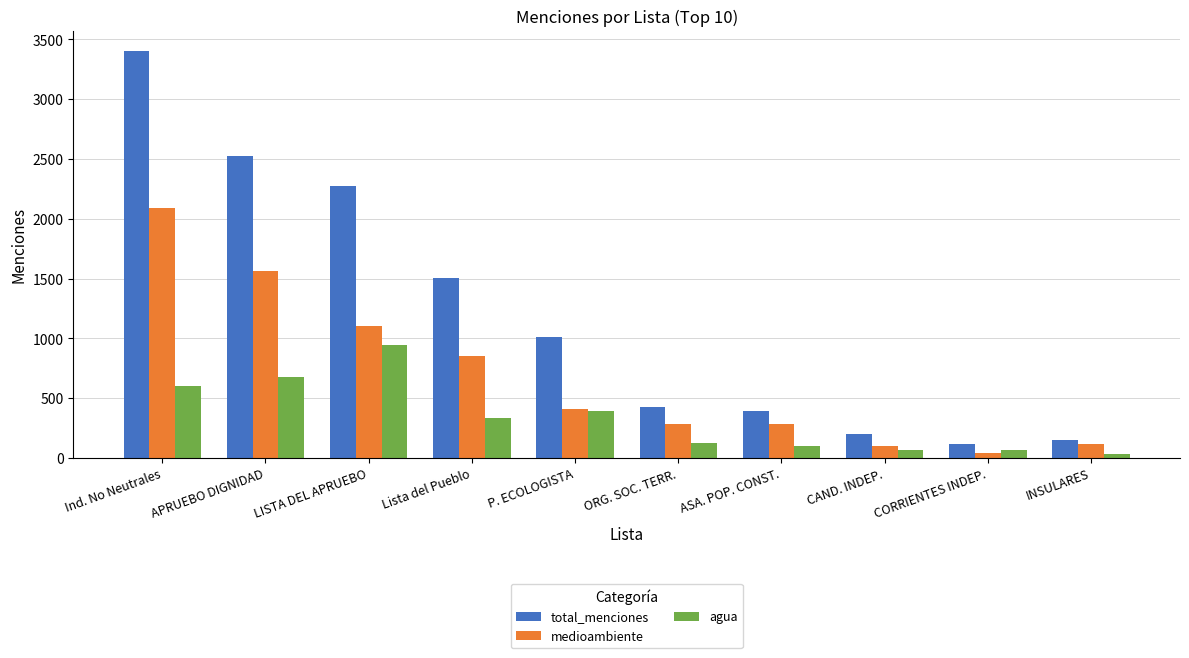

Rank the series at ORG. SOC. TERR. from highest to lowest value.

total_menciones, medioambiente, agua